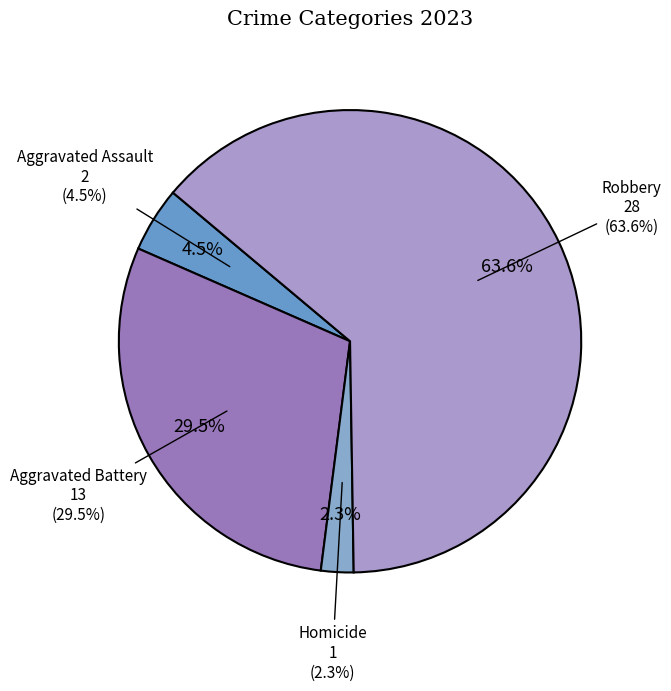

Which slice is the largest?

Robbery